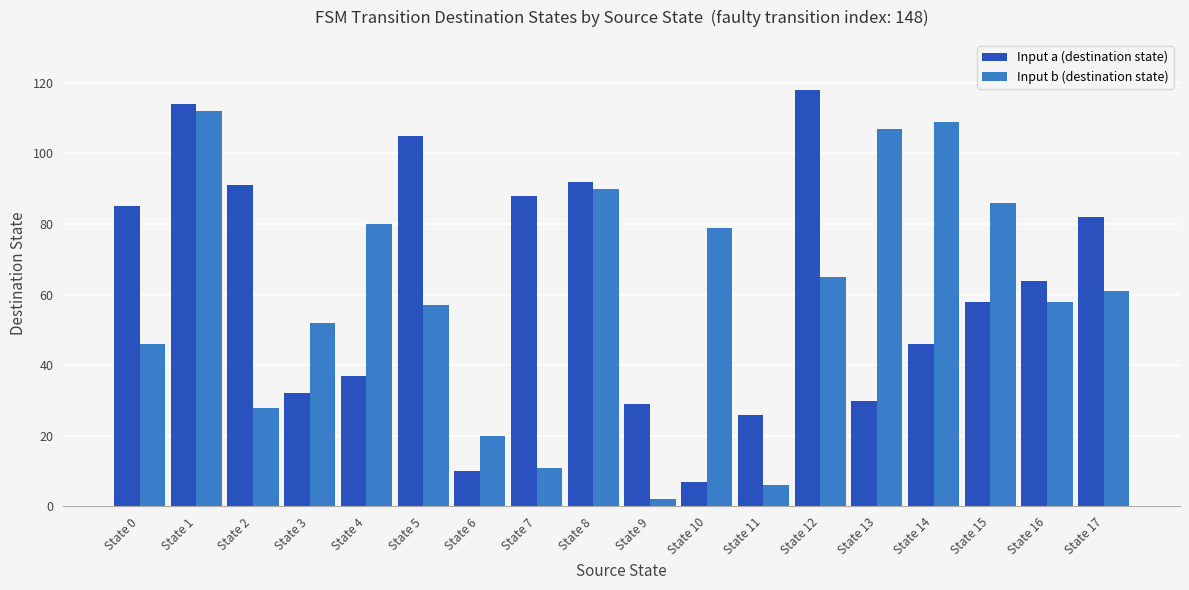

What is the spread (max minus min) of values at State 5?

48